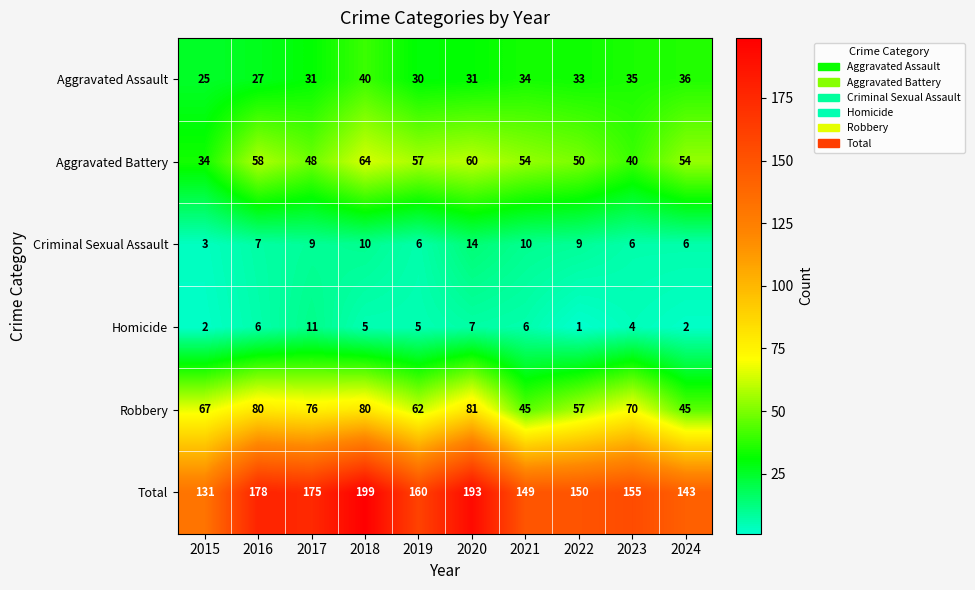

What is the minimum value shown in the chart?

1